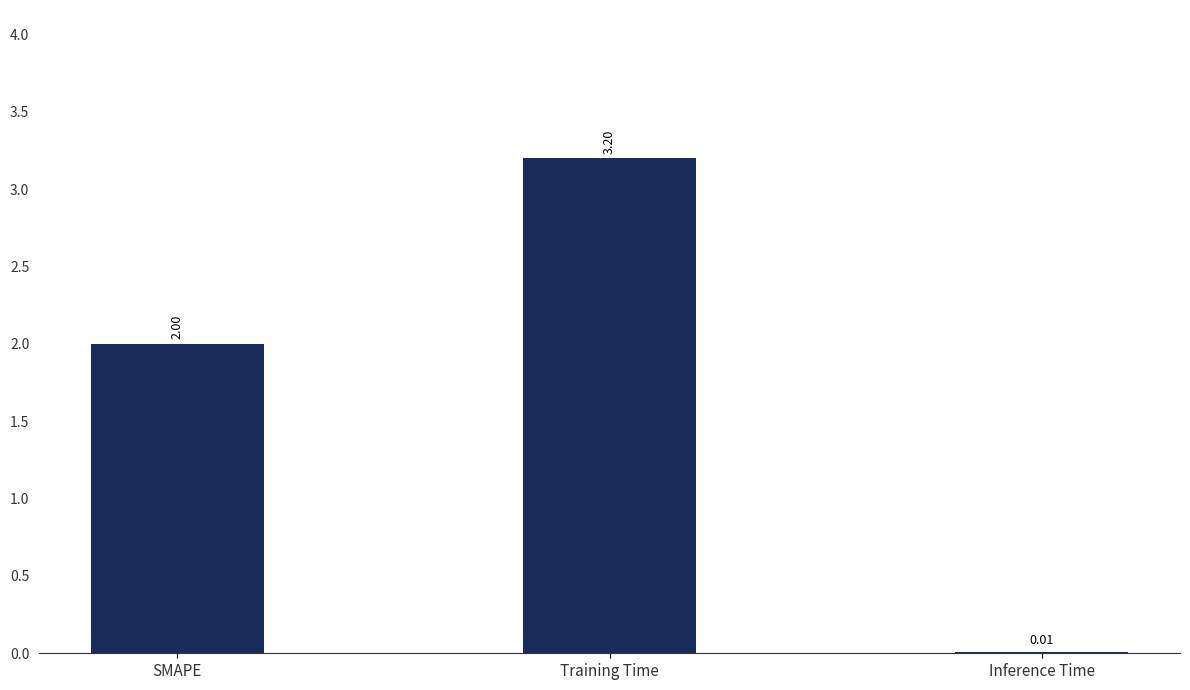

Where is the data nearest to the value 1?

Inference Time